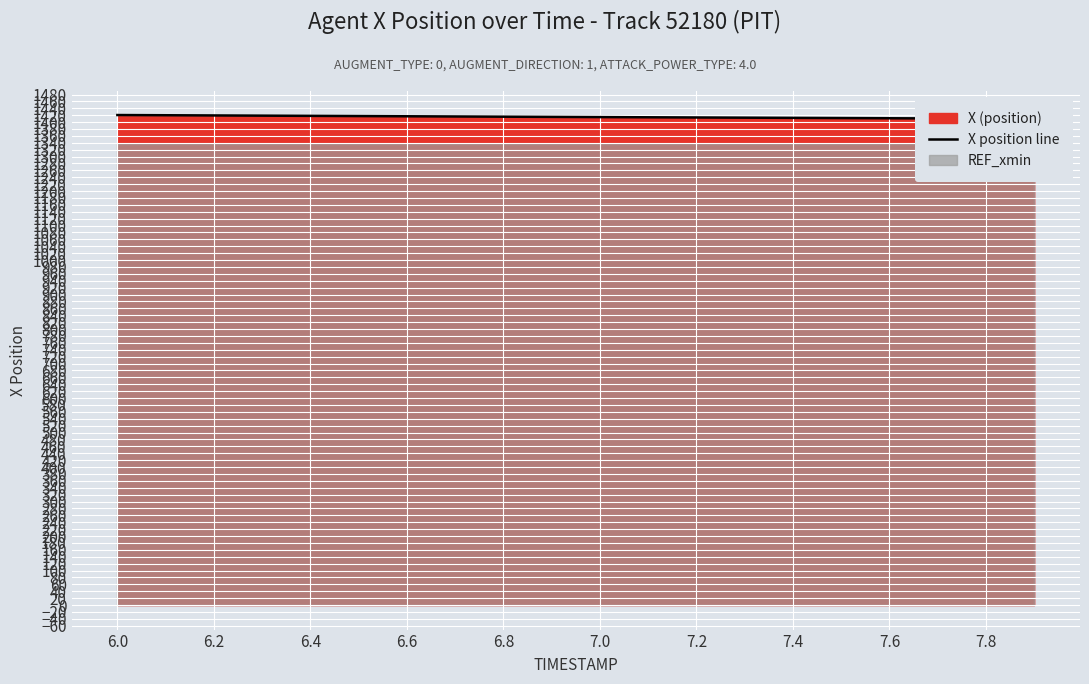

How many lines are shown in the chart?

1